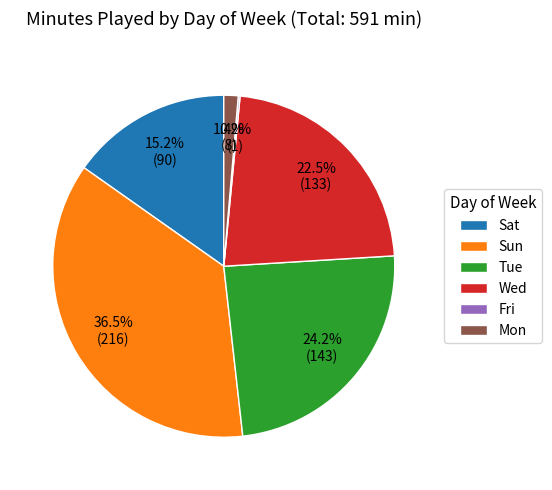

Which slice is the largest?

Sun